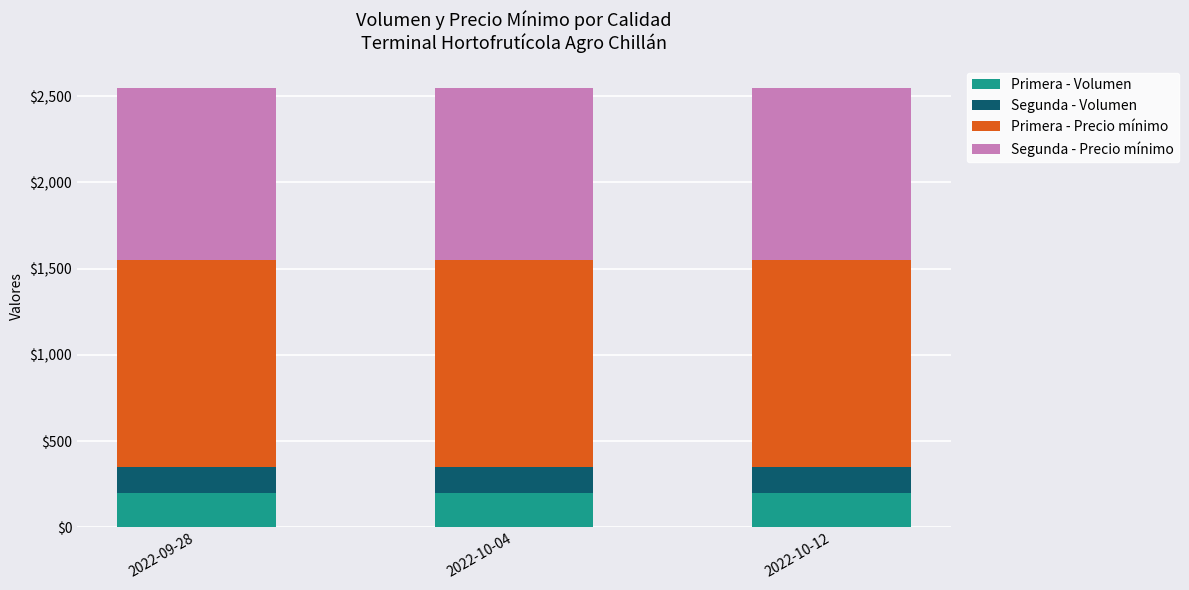

What is the total value across all series at 2022-09-28?

2550